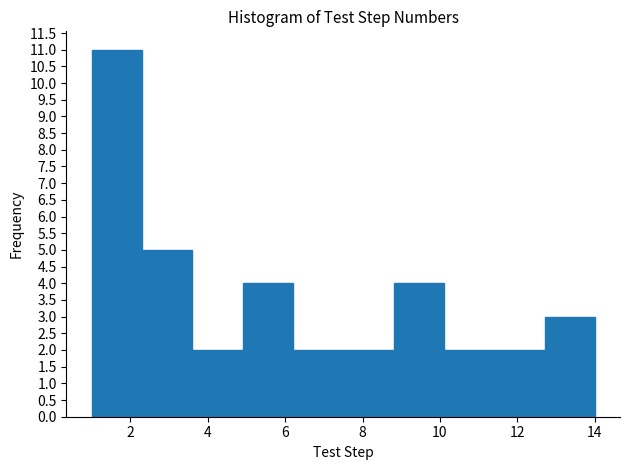

How tall is the bar that spans 11.4 to 12.7 on the x-axis? Neither the bar edges nor the heights are printed on the chart, so give them approximately, as read against the axes.

2